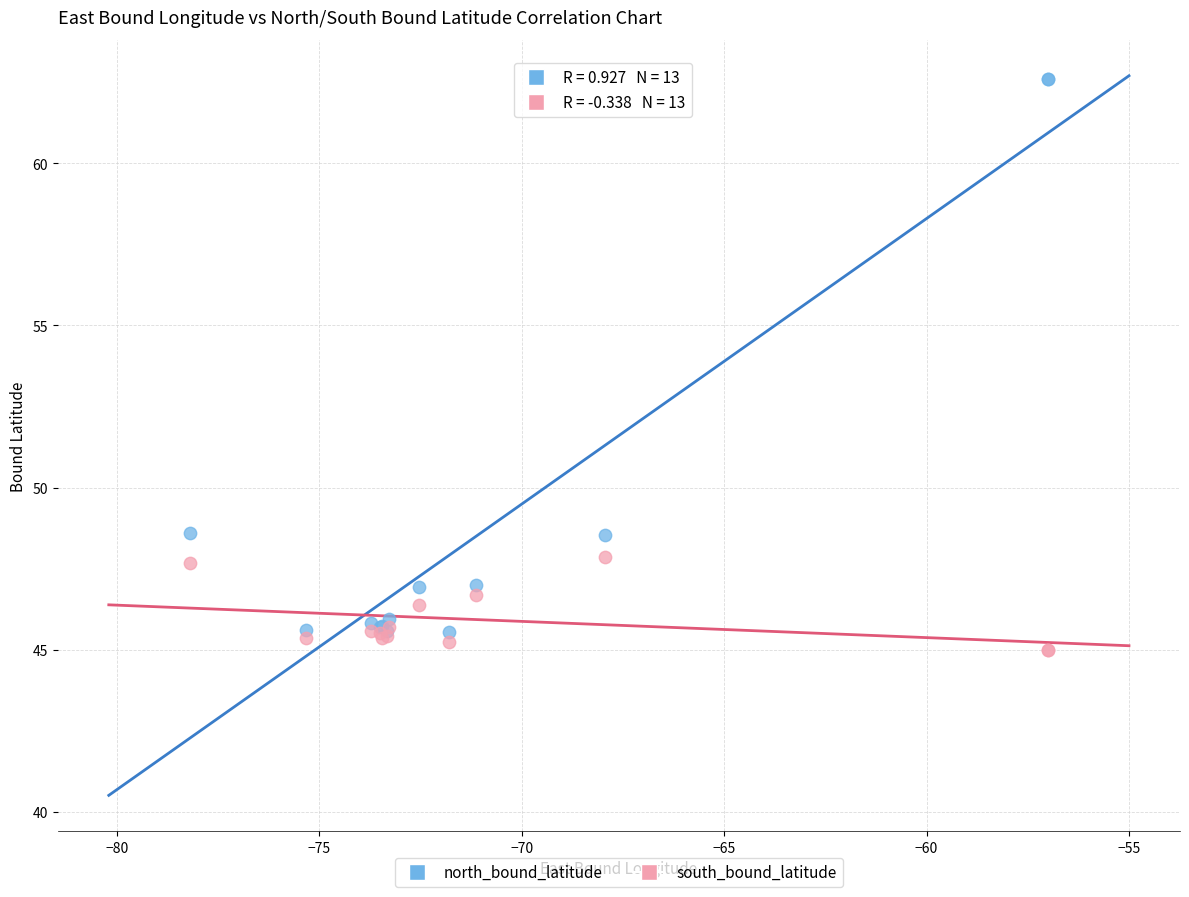

Which series has the widest spread of Y values?

north_bound_latitude